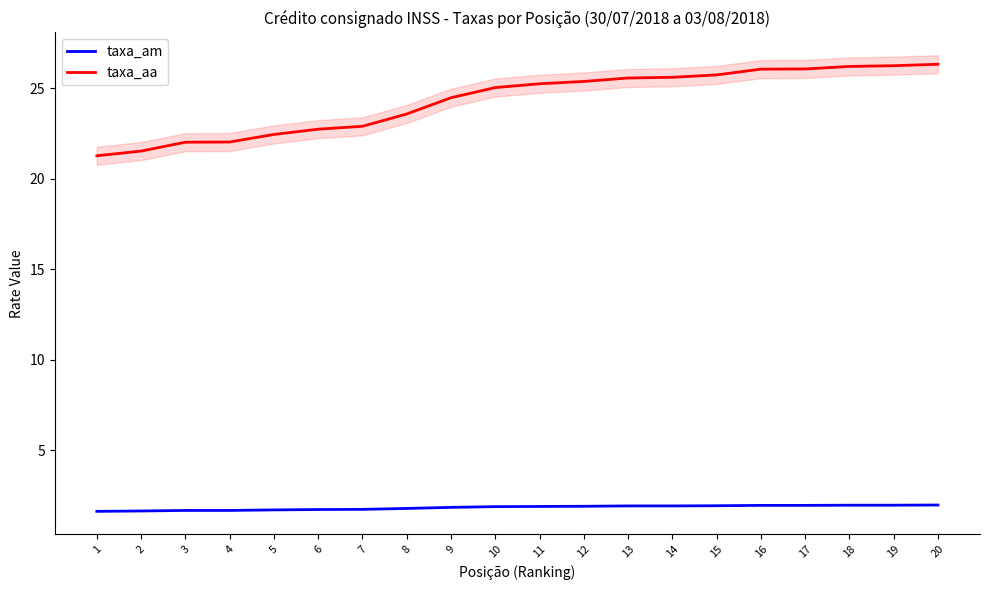

The taxa_aa series shows 22.5 at 5. True or false?

True